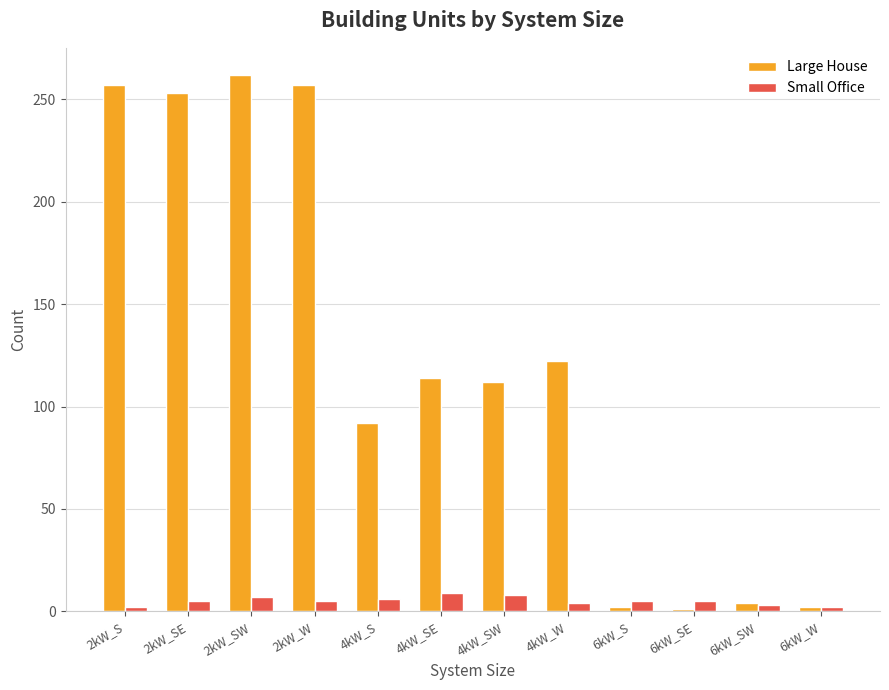

The value of Large House at 2kW_SE is 455. True or false?

False